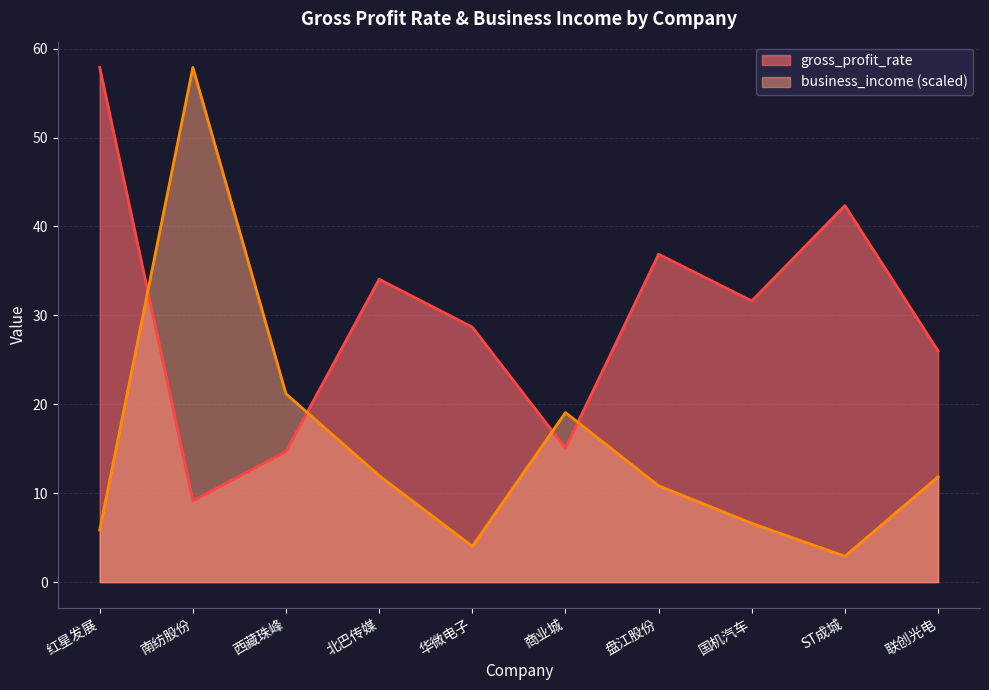

How many lines are shown in the chart?

2